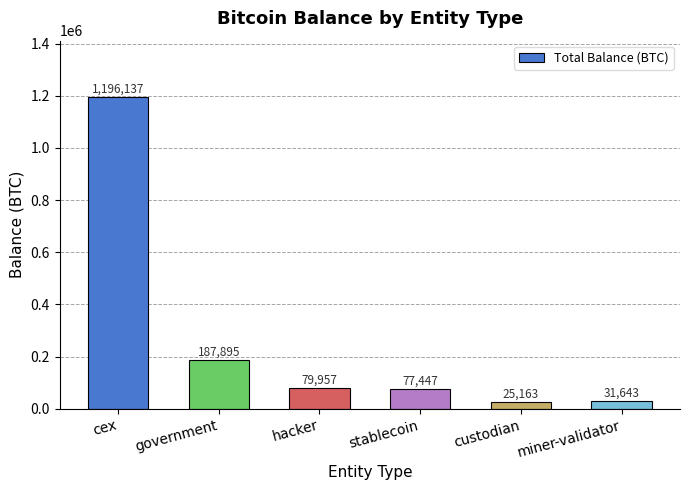

What position from the right is government?

5